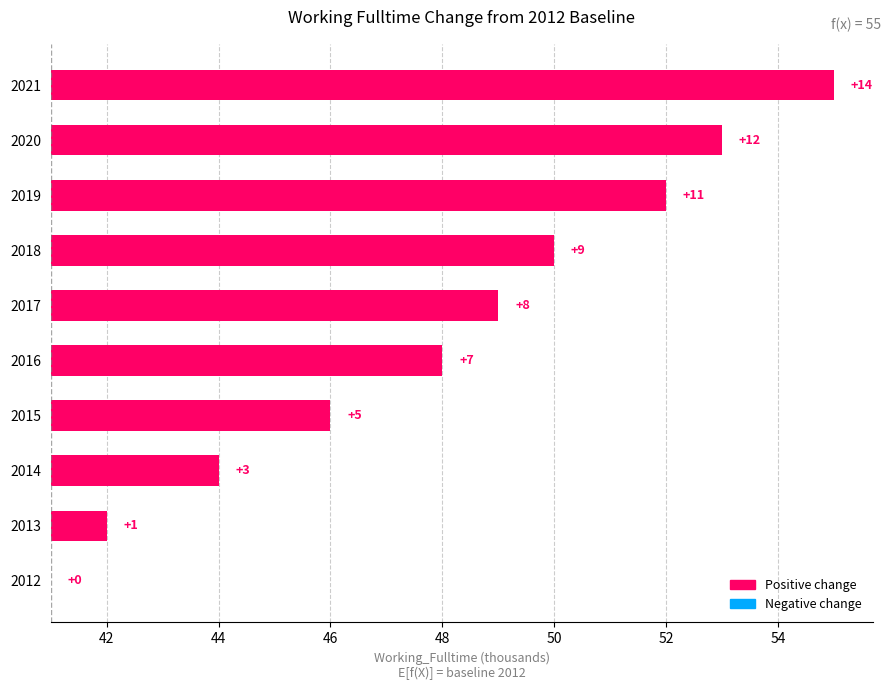

Count the number of values greater than 8.

4